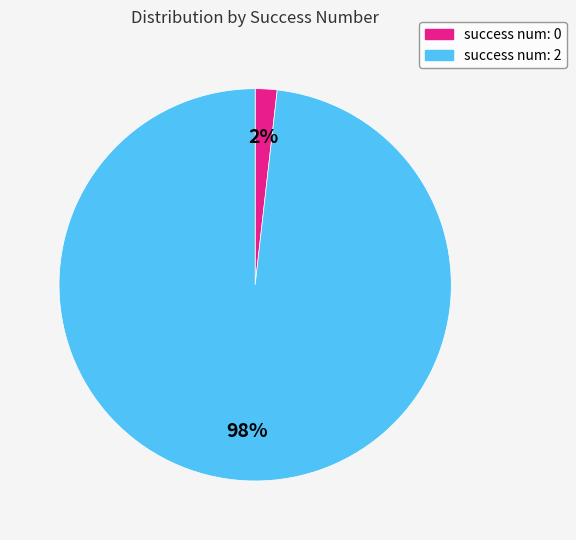

Is it true that success num: 0 is 2% of the pie?

True